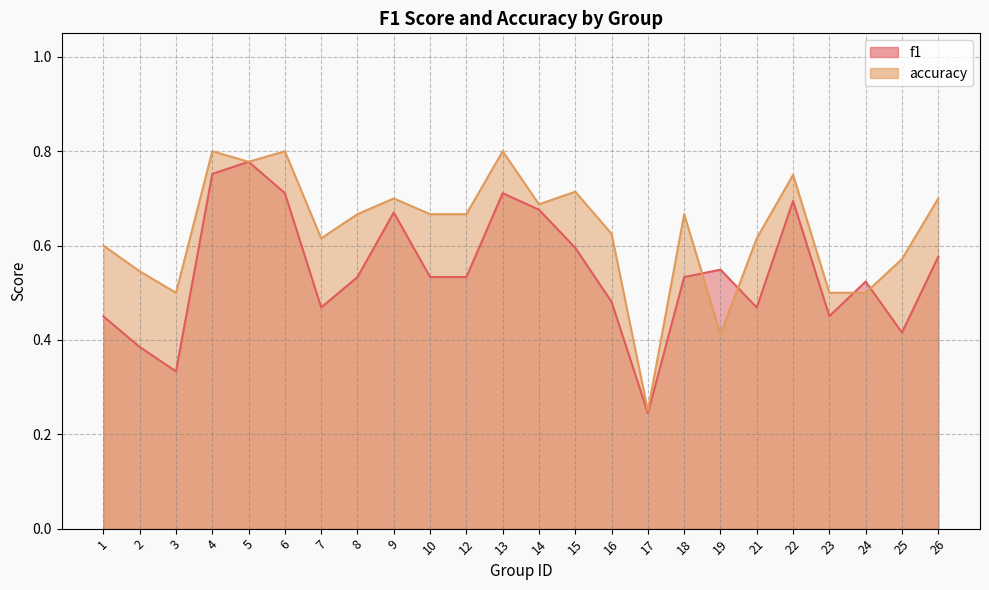

What is the sum of the accuracy values at 15 and 10?

1.4